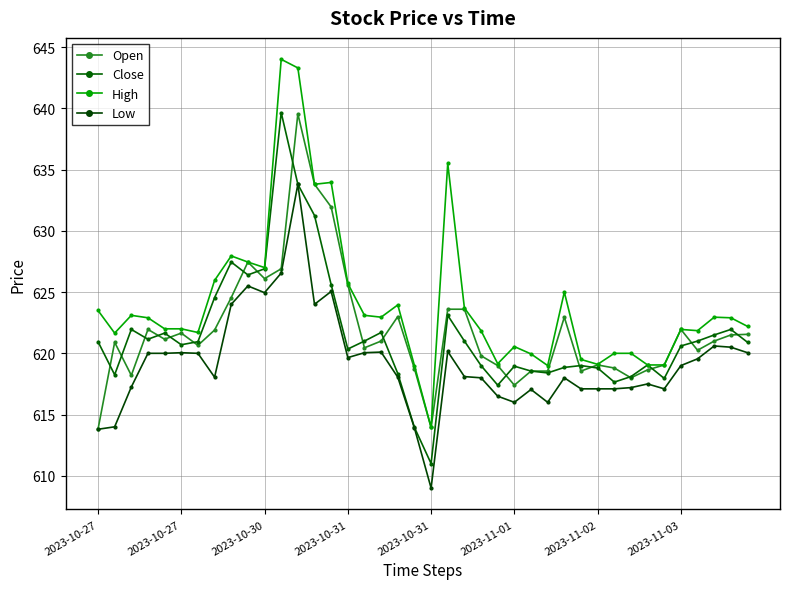

Where is the first local minimum for High?

2023-10-27